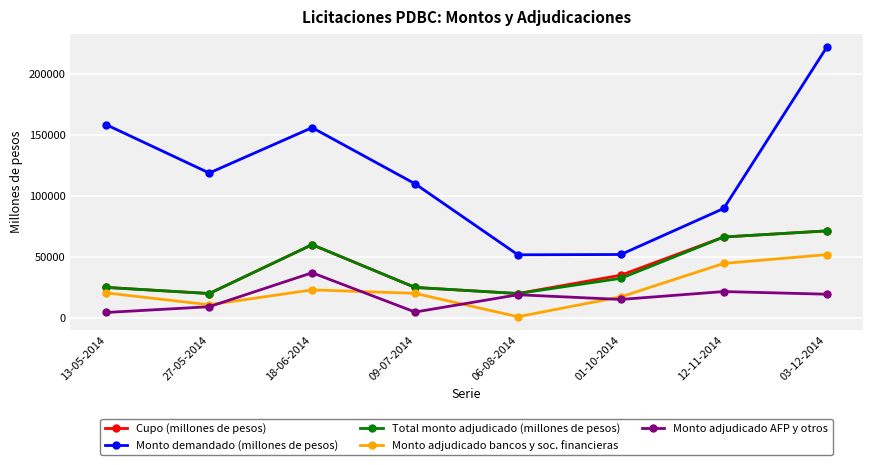

Which label corresponds to the largest value in the chart?

03-12-2014